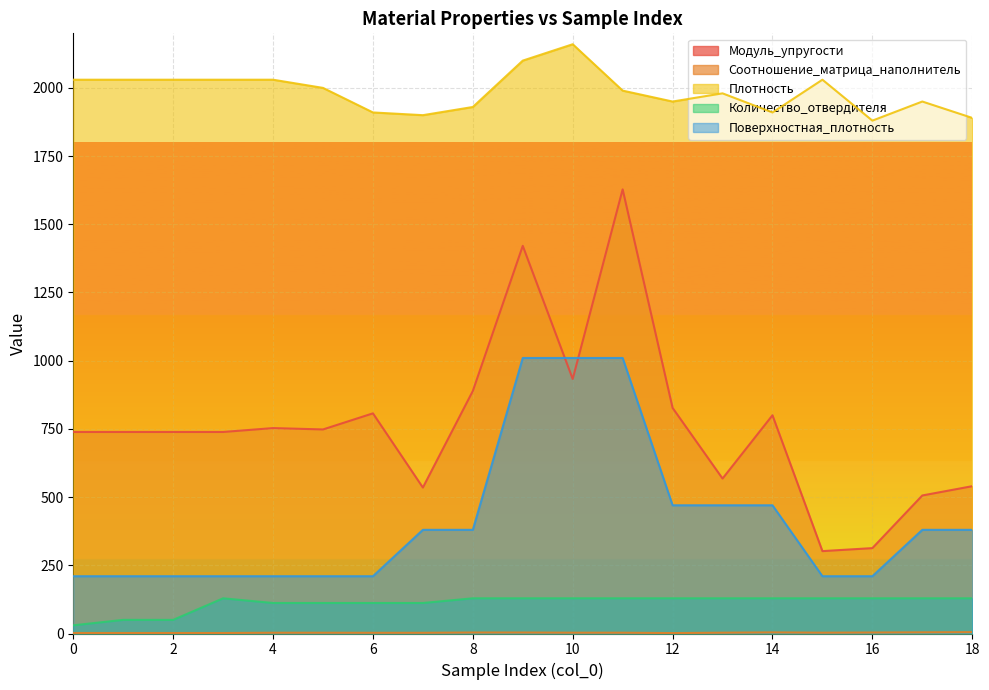

At which category does the chart reach its peak across all series?

10